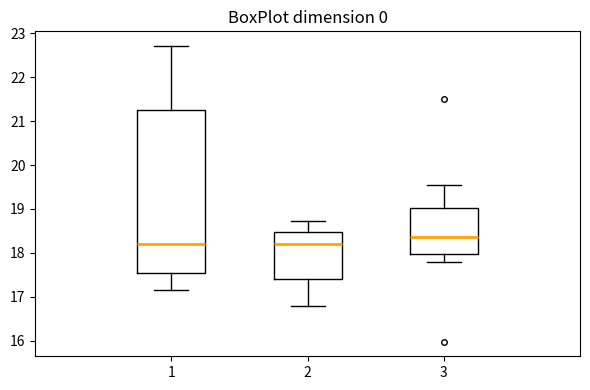

Reading left to right, transcribe this box plot: for each box, give where its median line is, the range the box spans, and where its two whiskers end, as read against the y-axis. The values are not printed on the chart, so give them approximately, as read against the axis.

1: median 18.2, box 17.5 to 21.3, whiskers 17.2 to 22.7
2: median 18.2, box 17.4 to 18.5, whiskers 16.8 to 18.7
3: median 18.4, box 18.0 to 19.0, whiskers 17.8 to 19.6